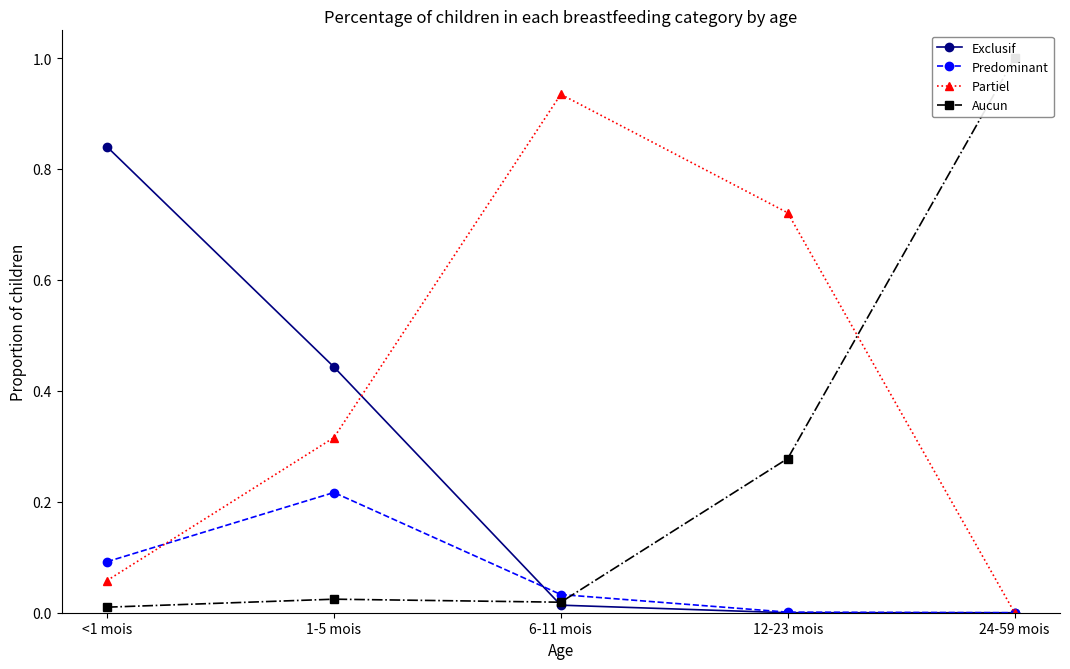

Which series changed the most between 6-11 mois and 24-59 mois?

Aucun